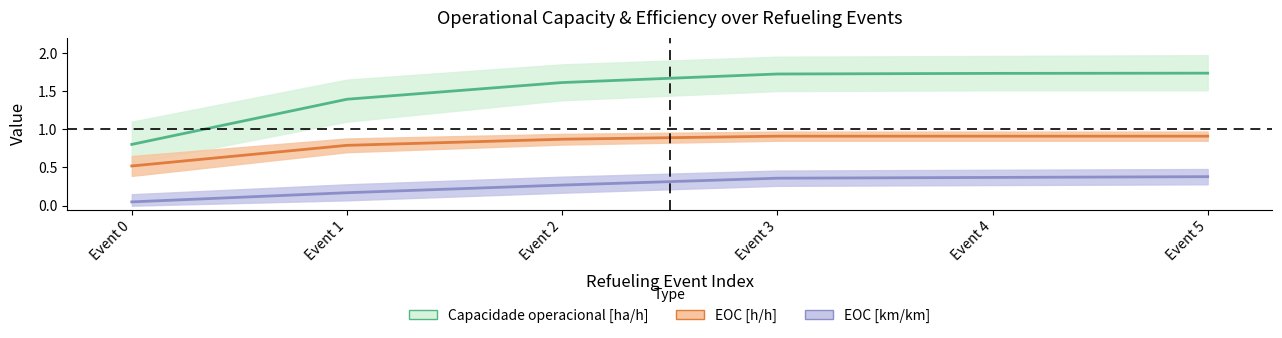

How many data points does each series have?

6